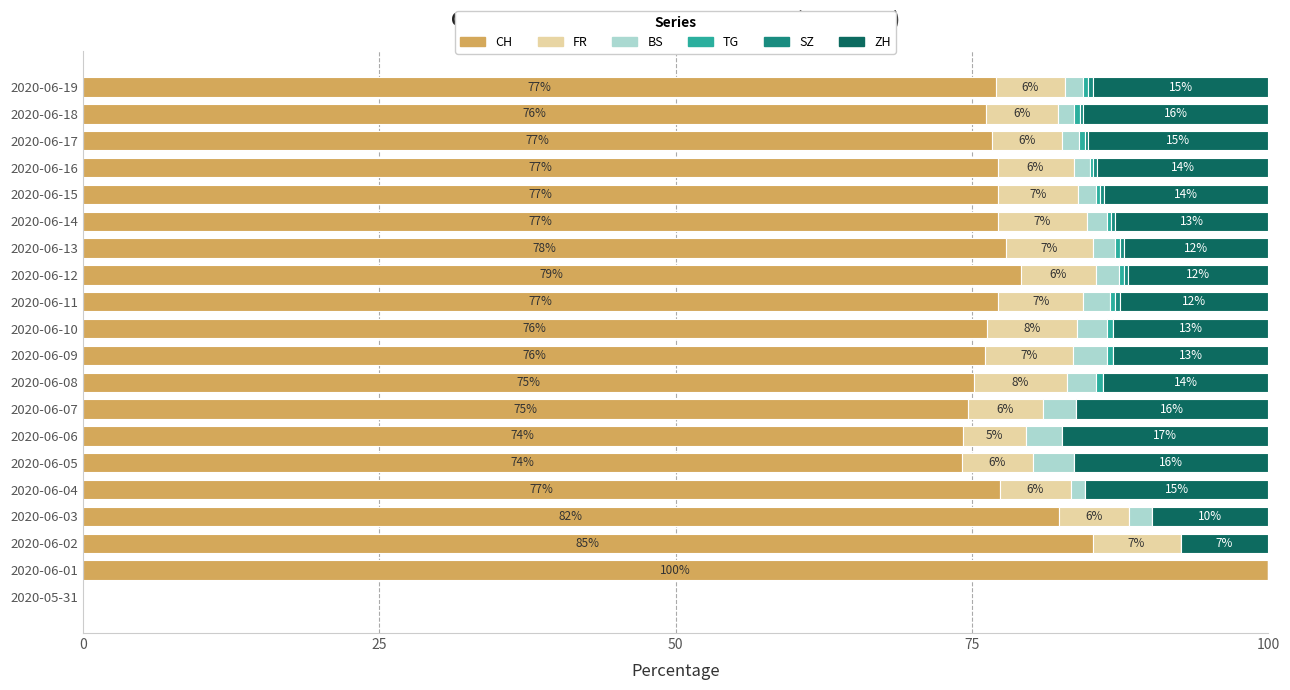

What is the highest value of the CH series?

100.0